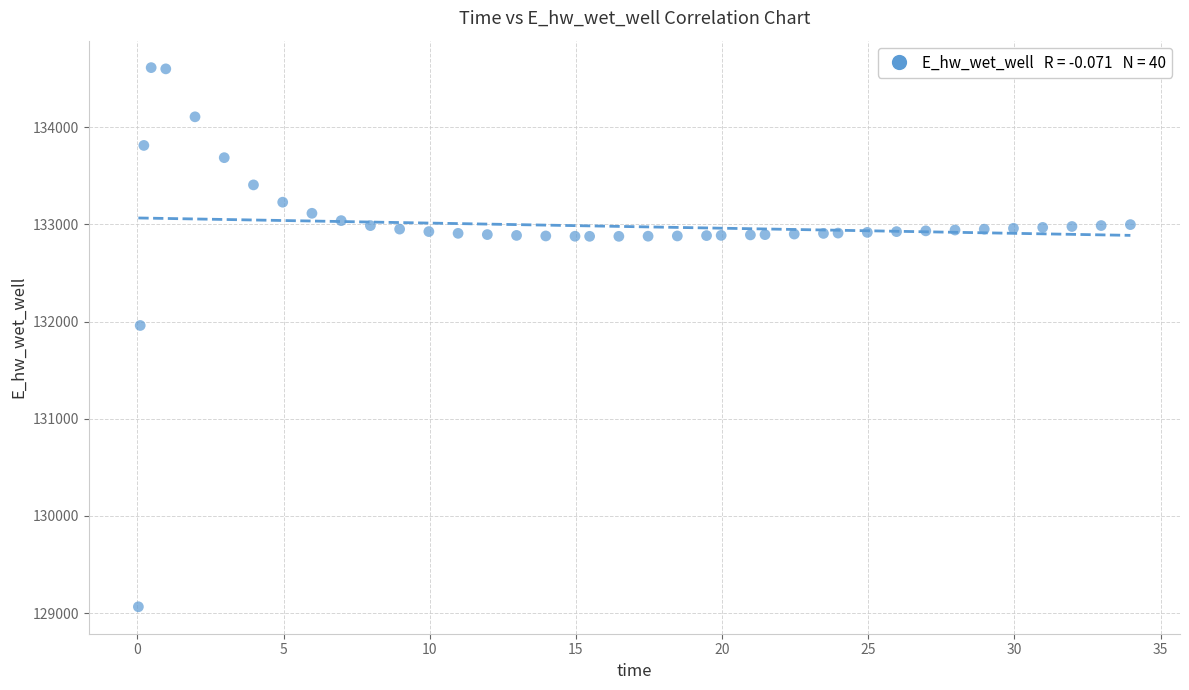

What Y value in the scatter plot is closest to 131838?

131959.5